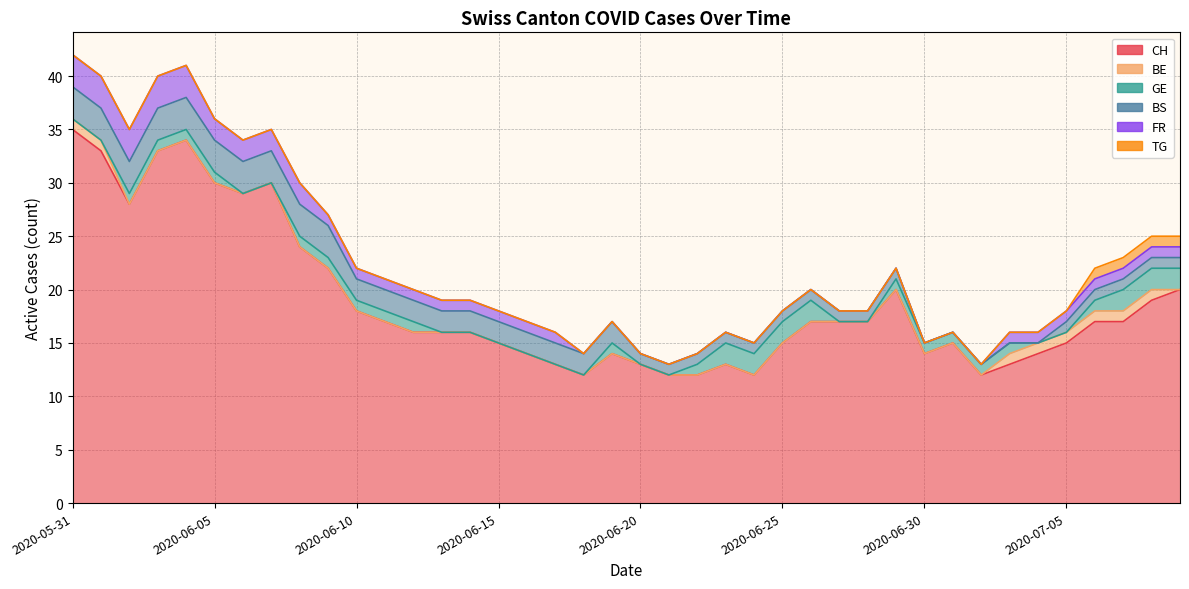

True or false: TG and GE cross at least once.

False